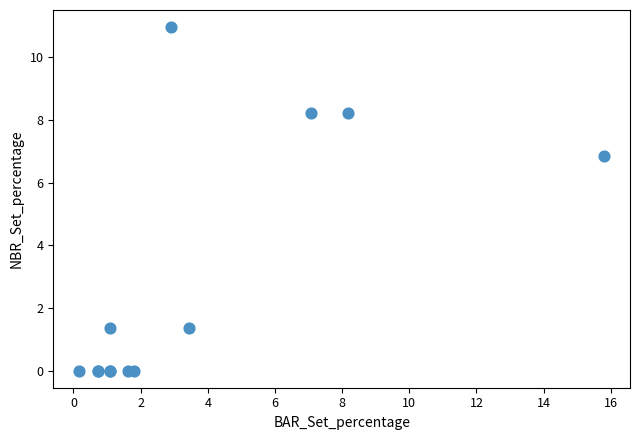

What Y value in the scatter plot is closest to 5?

6.8